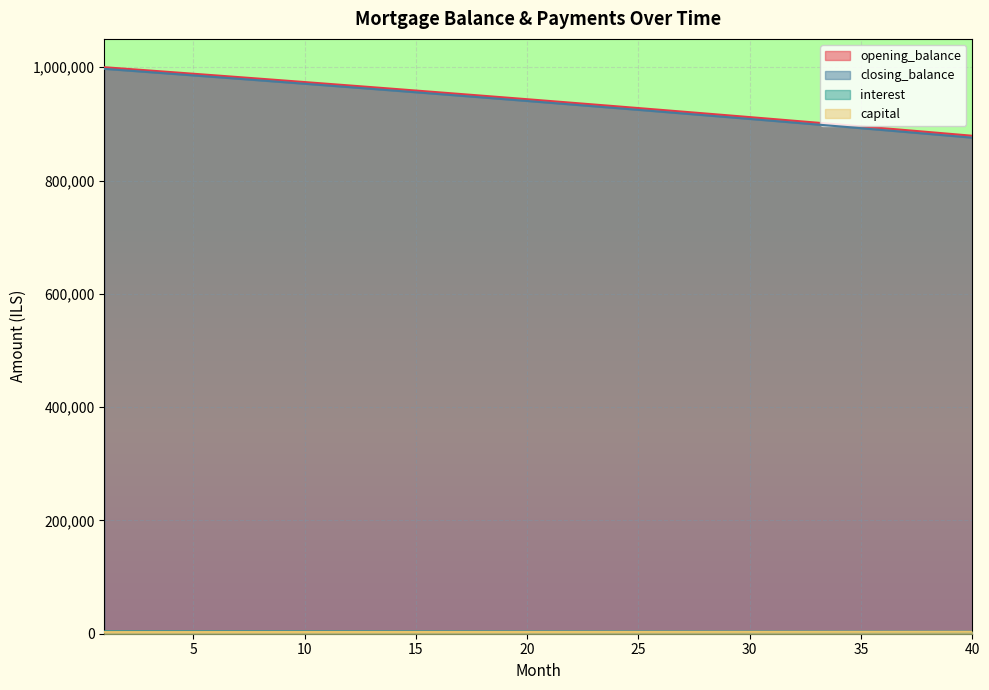

Where does the capital series first go above 3931?

1